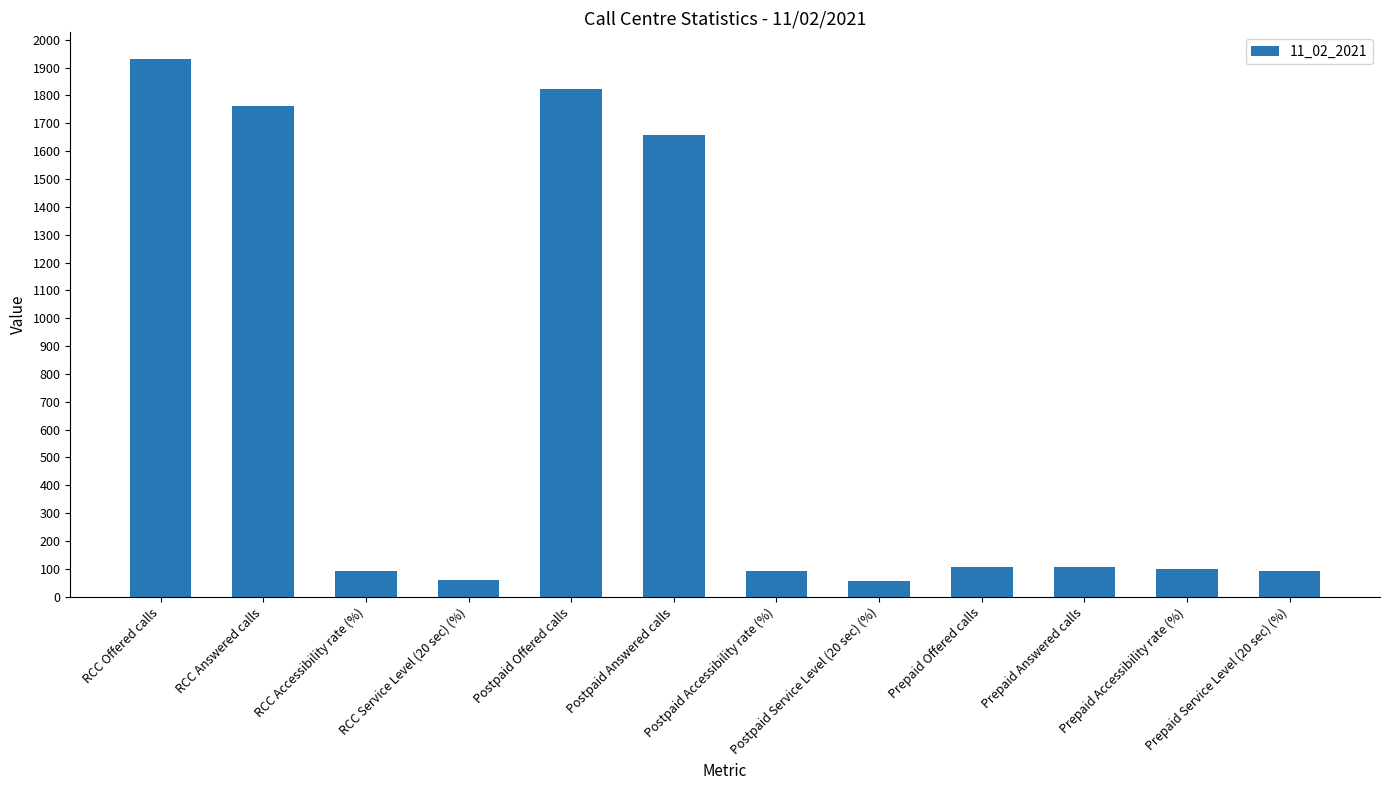

What is the minimum value shown in the chart?

56.3